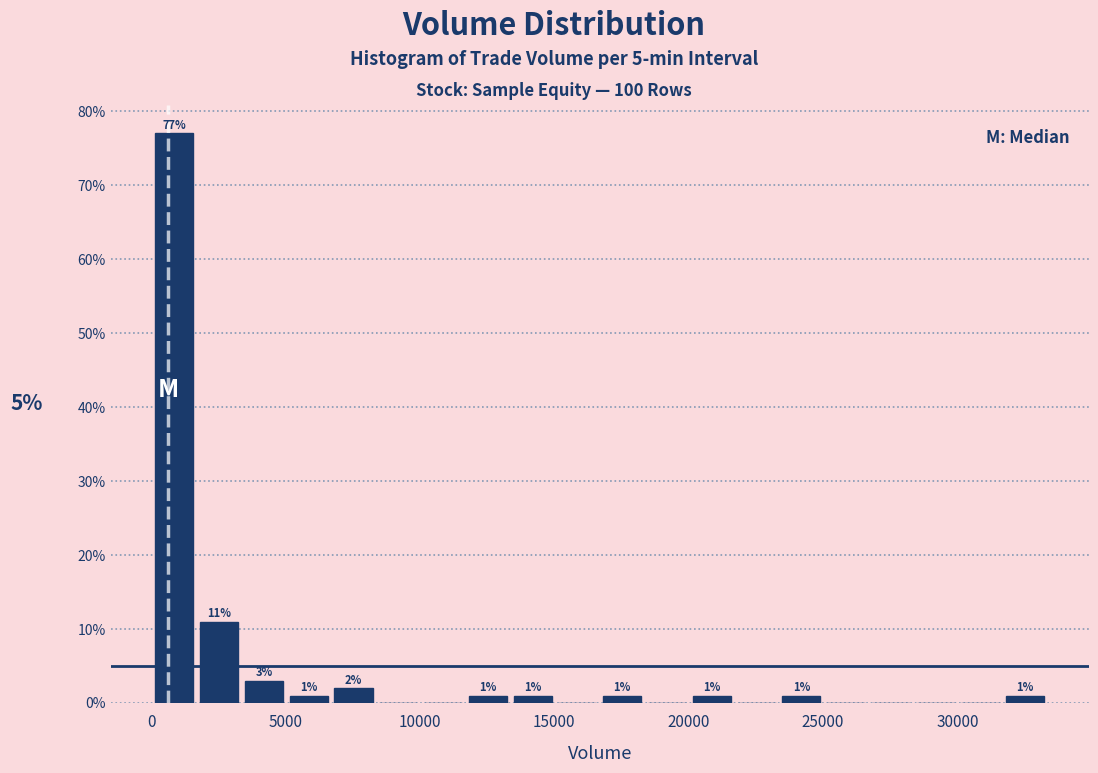

Read against the x-axis, roughly where is the centre of the tallest bar?

1000